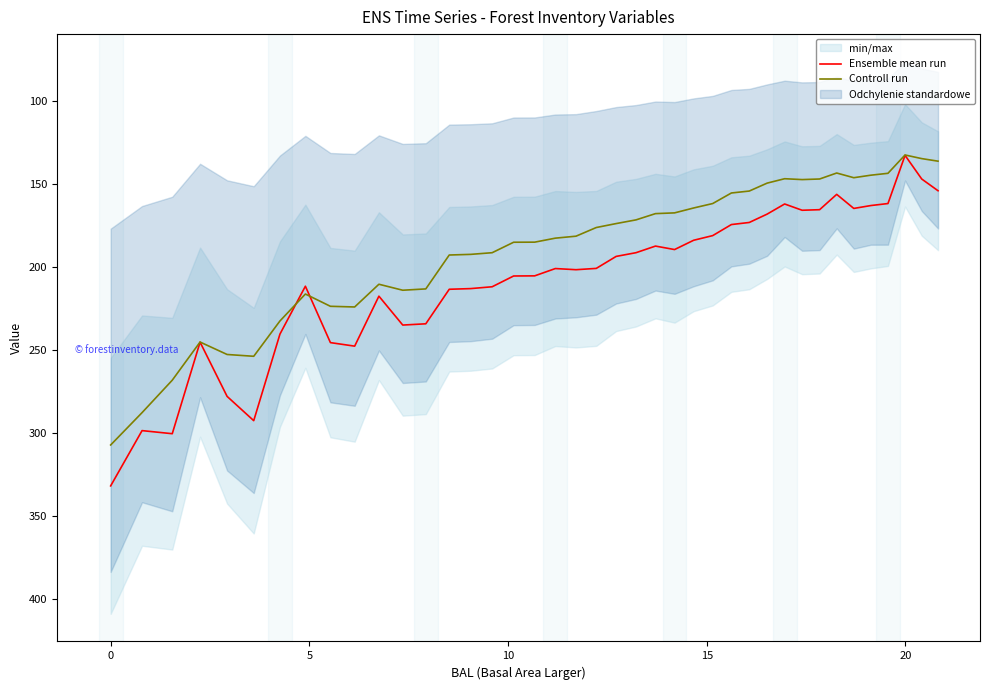

What is the difference between the maximum and second lowest values in the Controll run series?

172.6